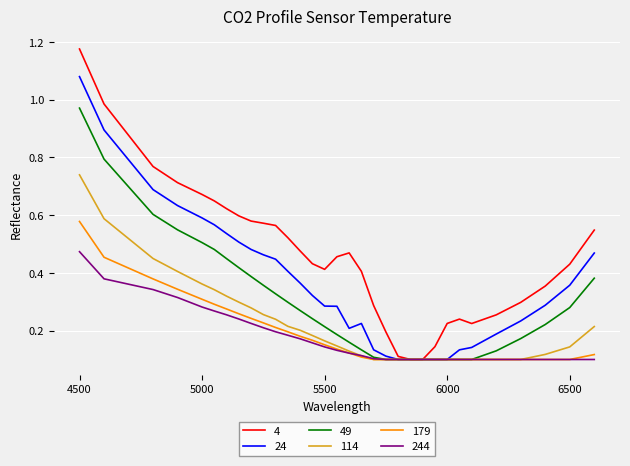

Which series has the largest range (max minus min)?

4